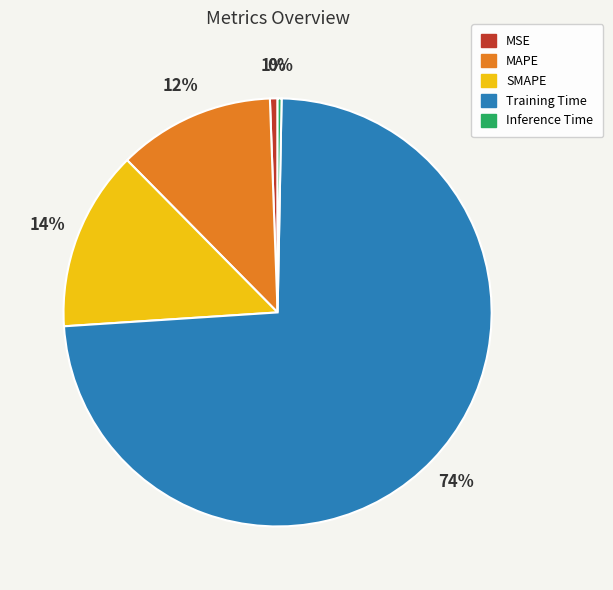

Is the sum of SMAPE and MAPE greater than half?

No